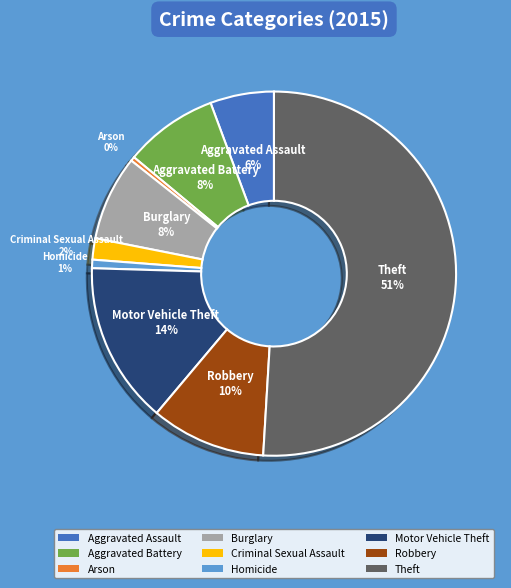

Count the number of slices in the pie.

9